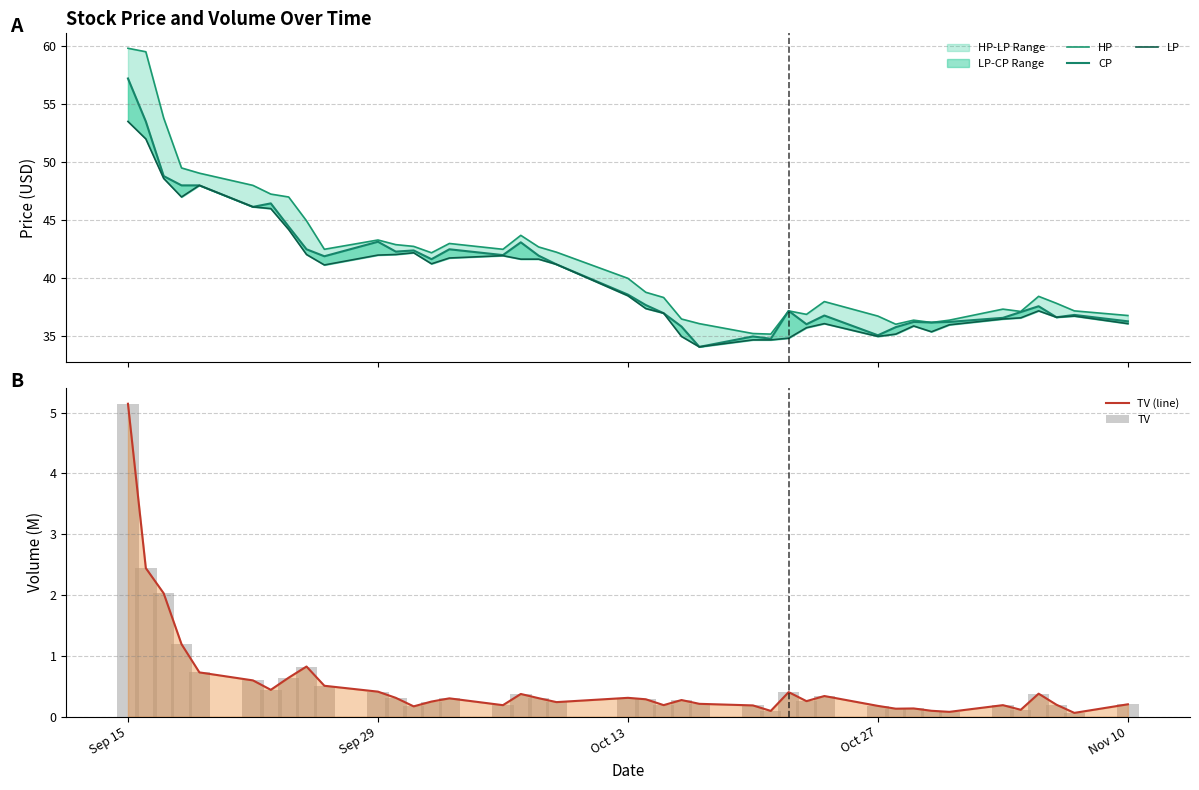

Which category has the highest value in the TV (line) series?

Sep 15